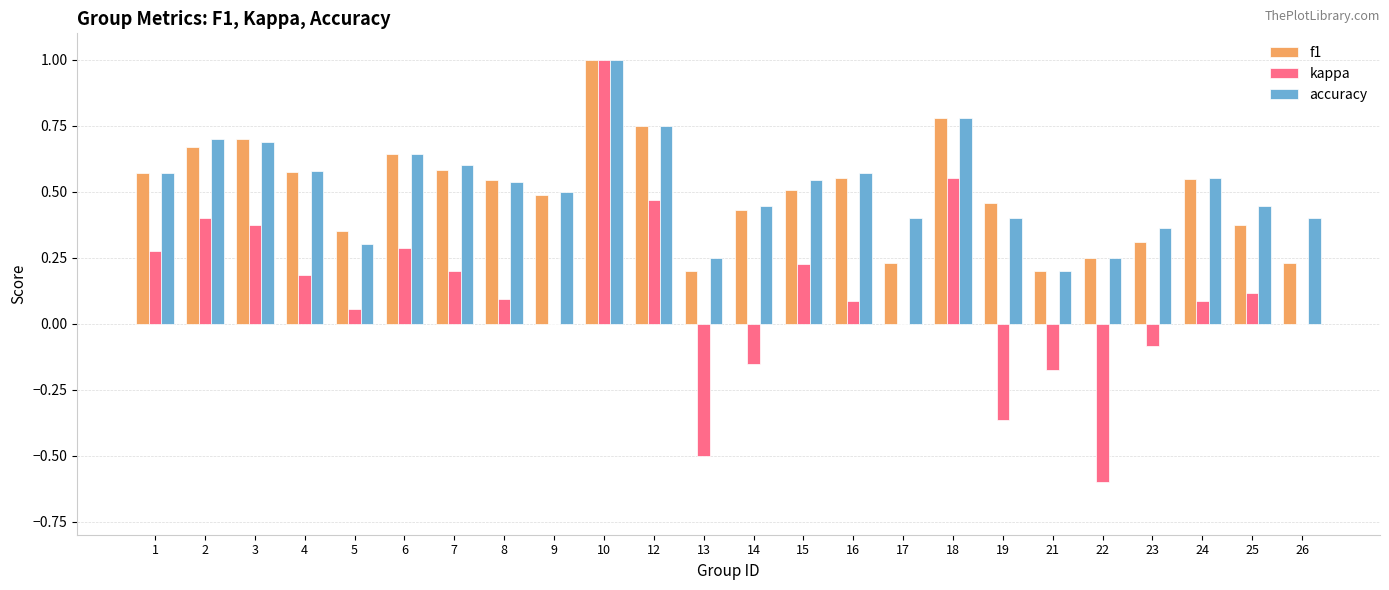

What is the sum of the f1 values at 18 and 6?

1.4